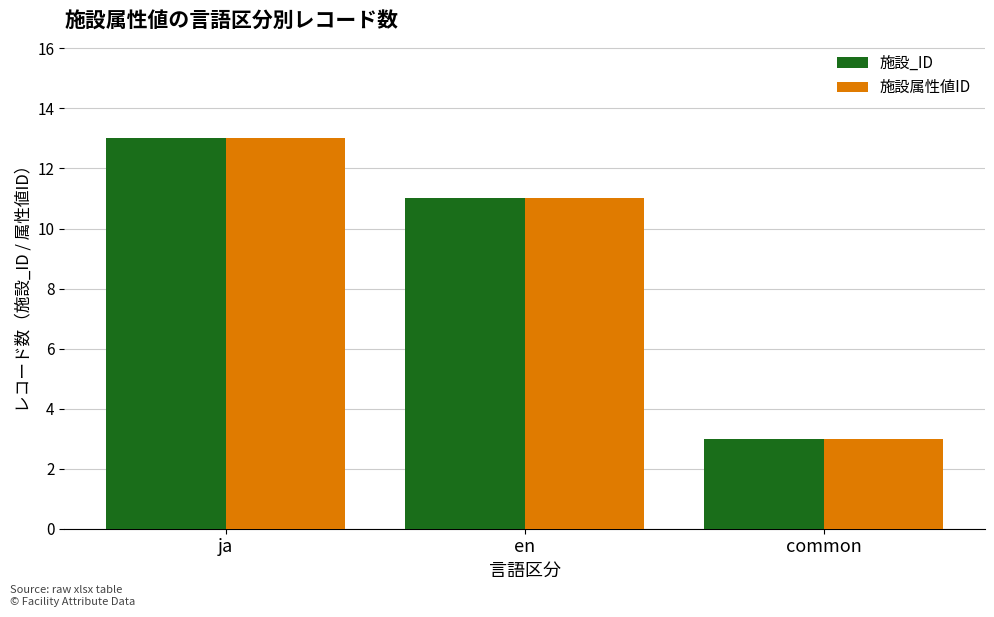

Where is 施設_ID nearest to the value 8?

en